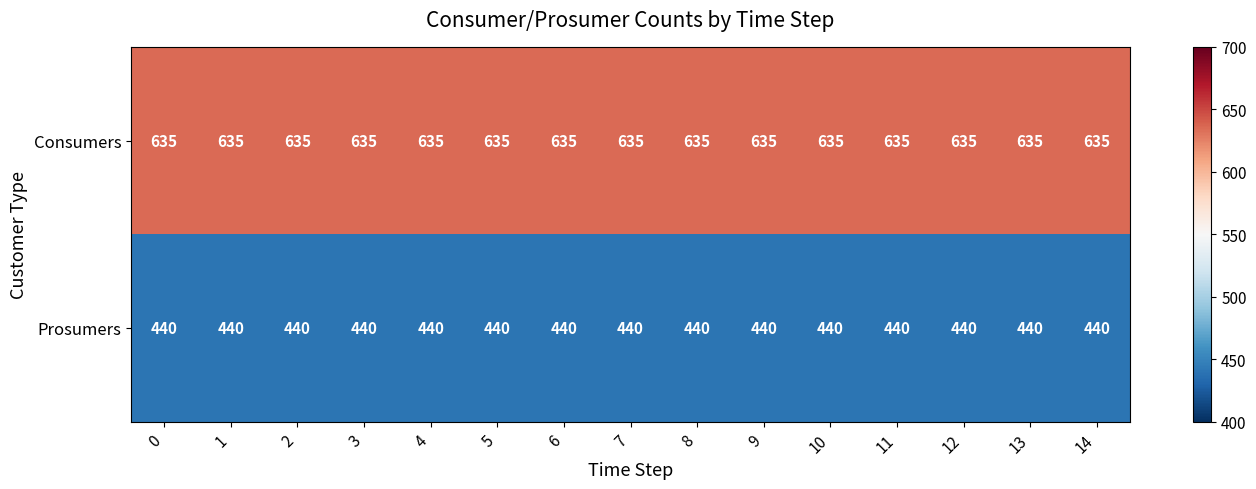

The Prosumers series shows 619 at 10. True or false?

False